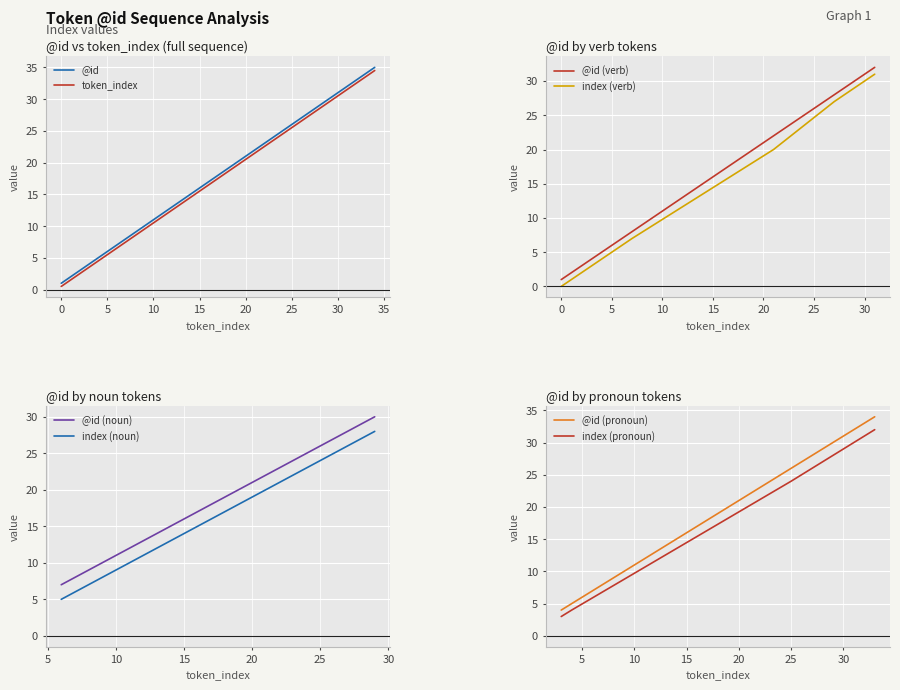

What is the minimum value for @id?

1.0